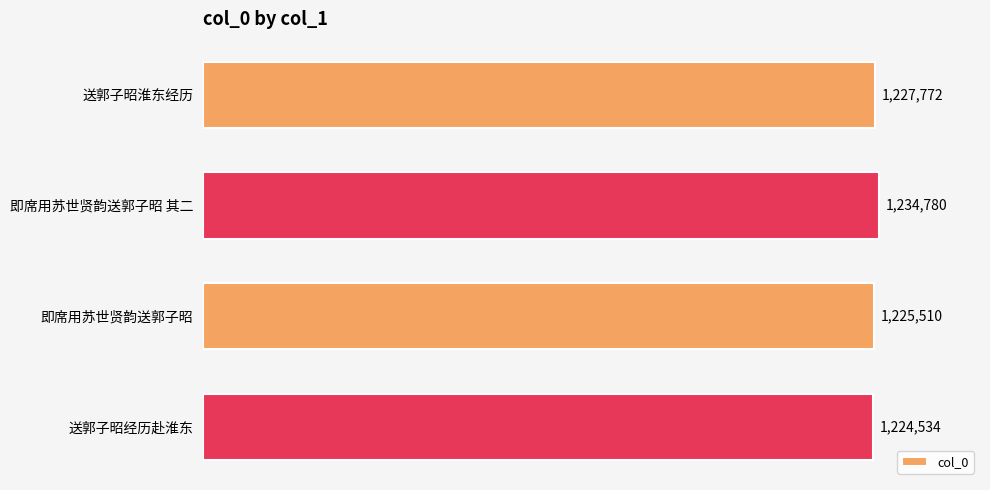

How many data points does each series have?

4